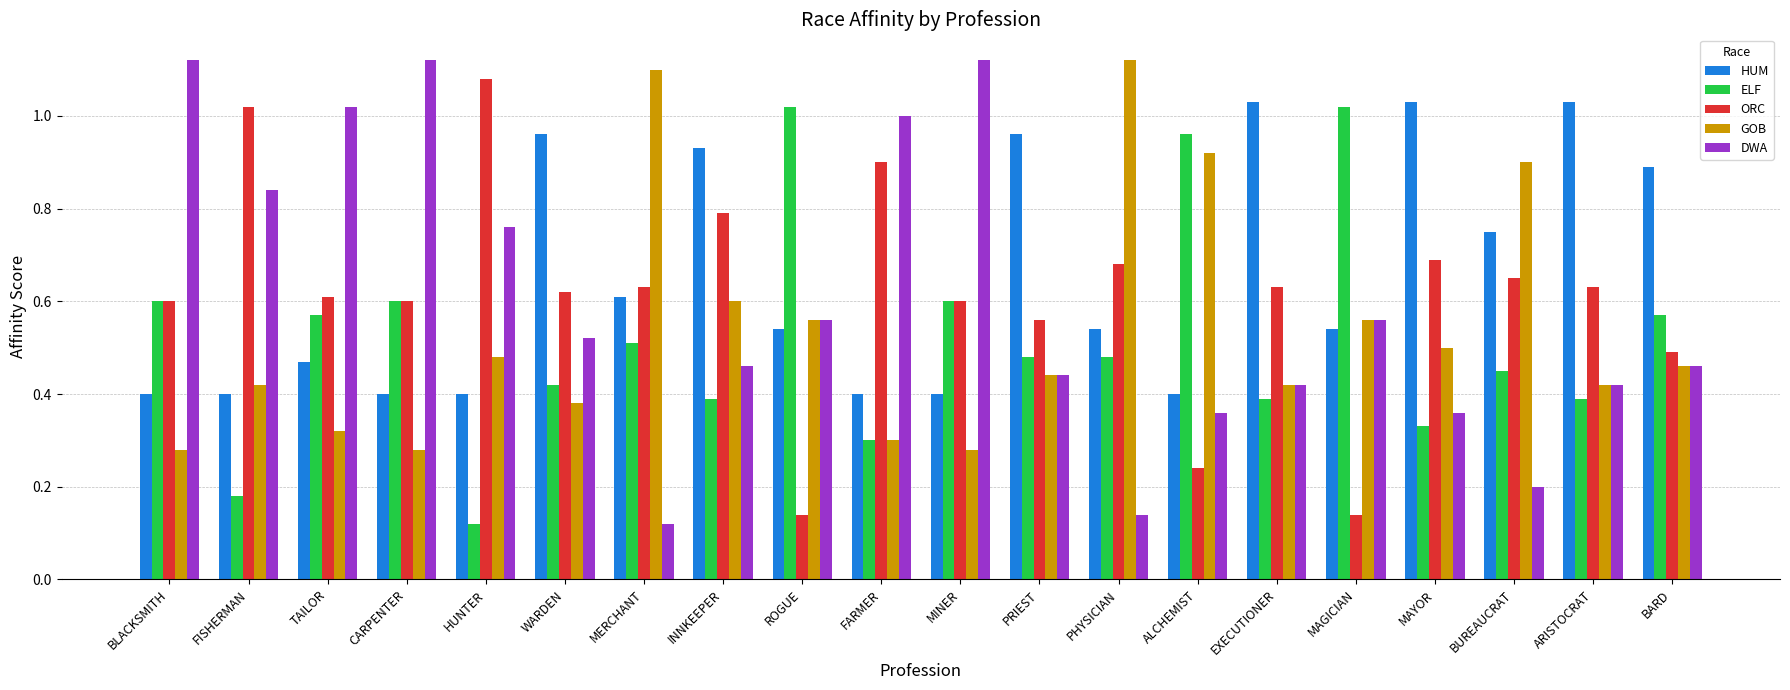

What are all the series names shown in the legend?

HUM, ELF, ORC, GOB, DWA